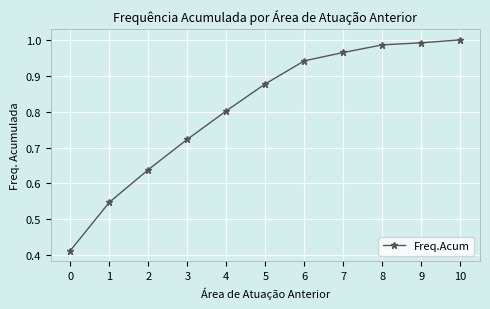

List the labels in order of value, largest first.

10, 9, 8, 7, 6, 5, 4, 3, 2, 1, 0